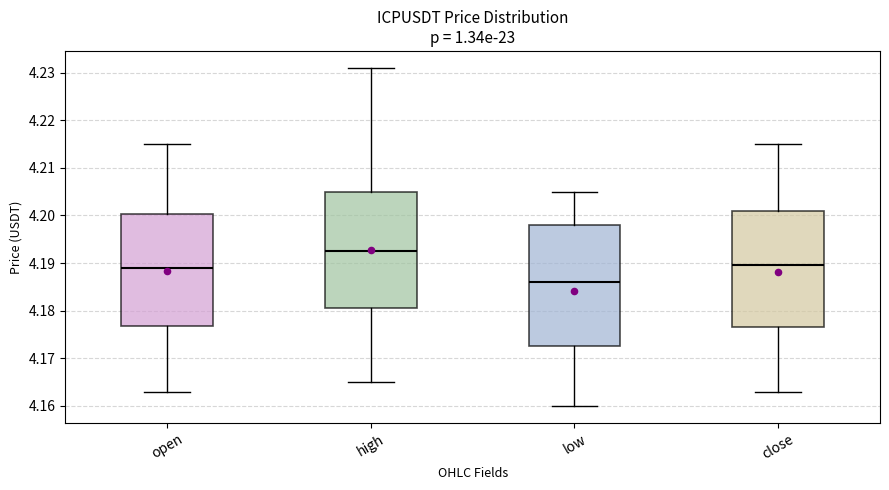

Which box has the highest median line?

high